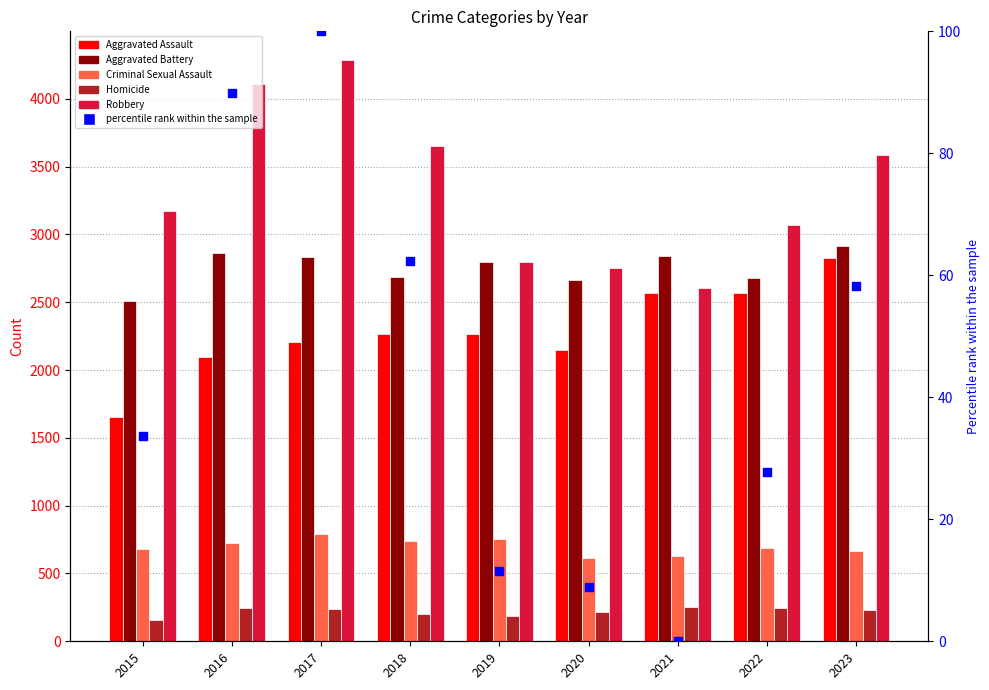

At how many categories does at least one series exceed 2435?

9